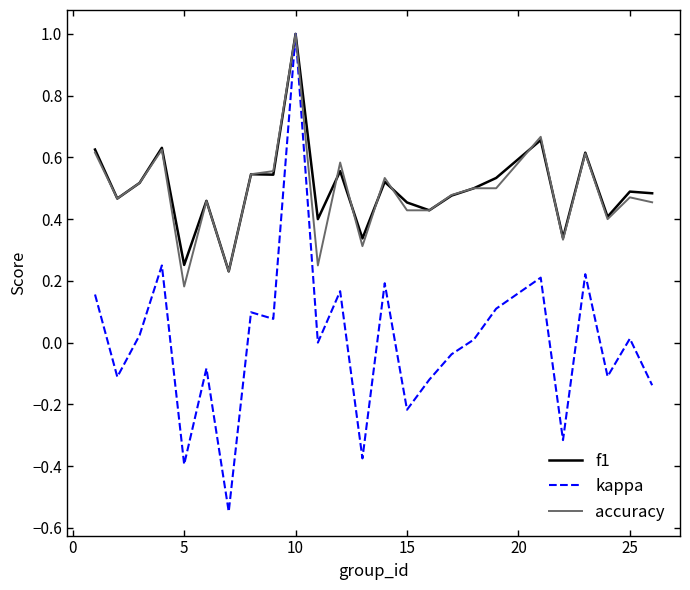

True or false: f1 and kappa cross at least once.

False